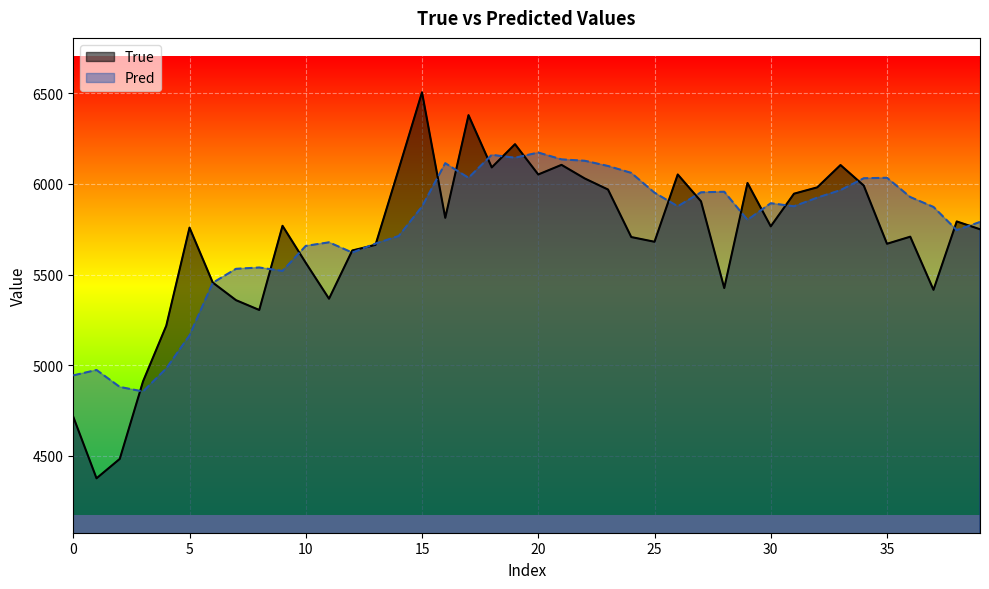

What are all the series names shown in the legend?

True, Pred